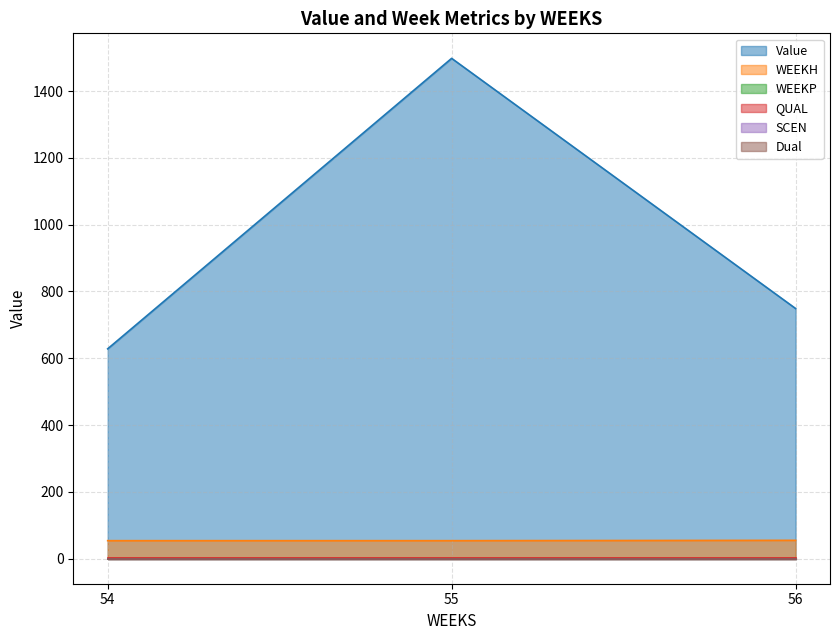

Between 54 and 55, which series saw the biggest shift?

Value